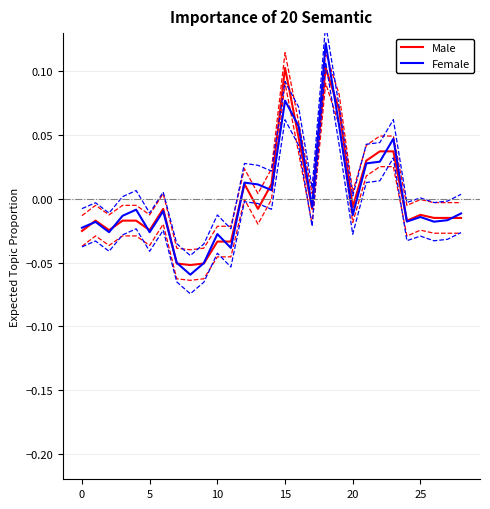

In Male, how many points are lower than both neighbors (excluding endpoints)?

7